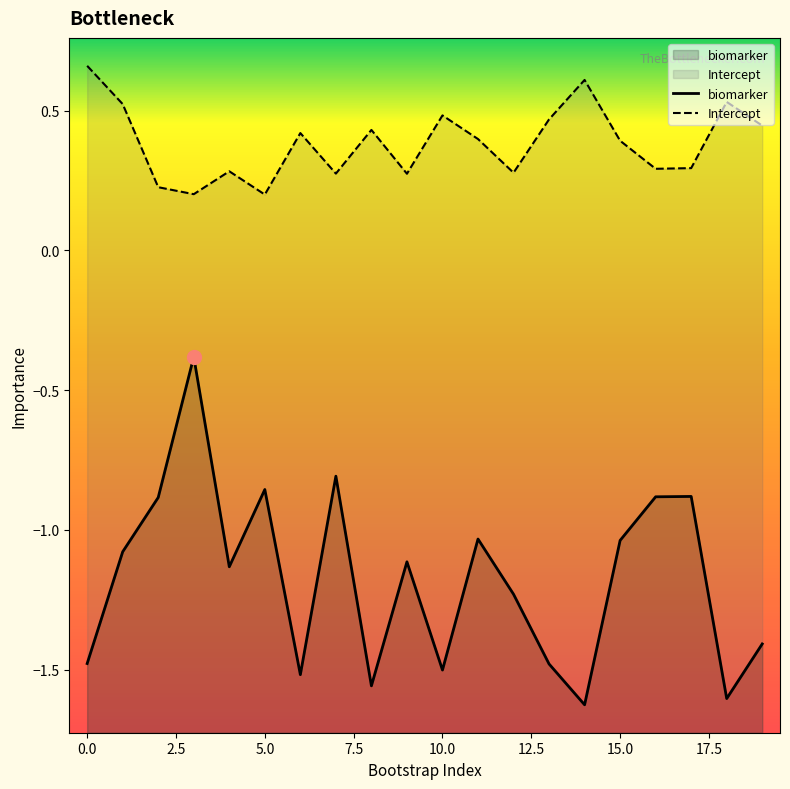

Which series has the widest spread of values?

biomarker